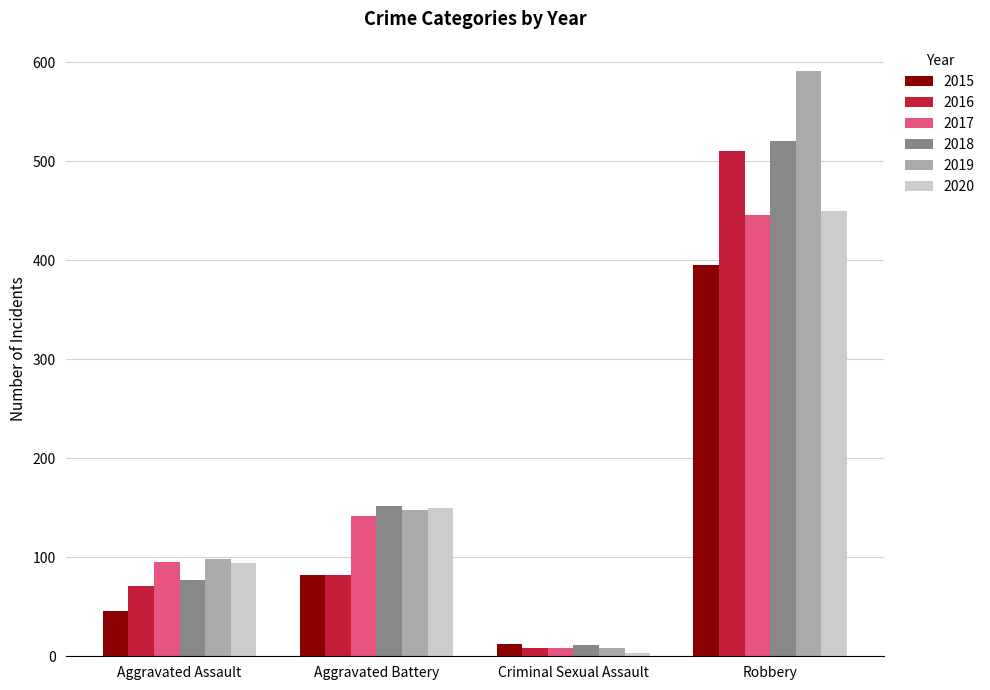

Which series has the widest spread of values?

2019